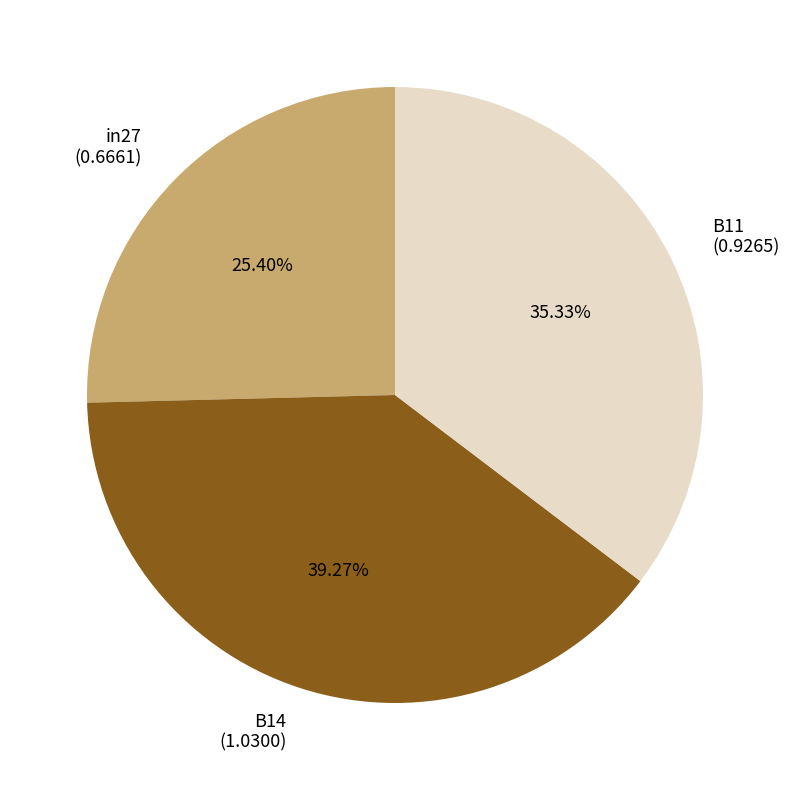

How much of the chart is everything except B11?

64.7%